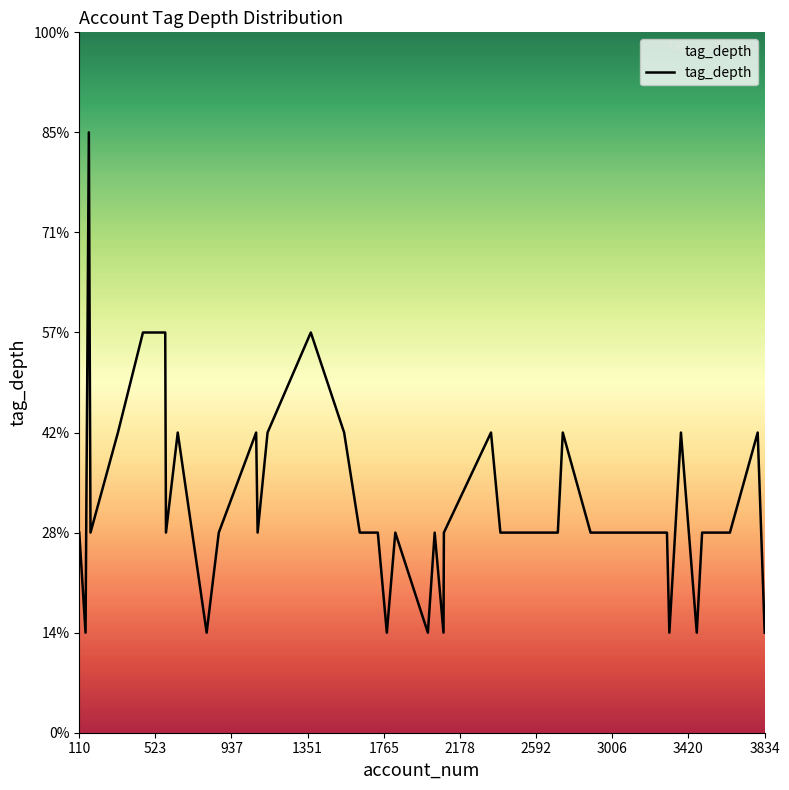

Is this an area chart (filled region under the line)?

Yes